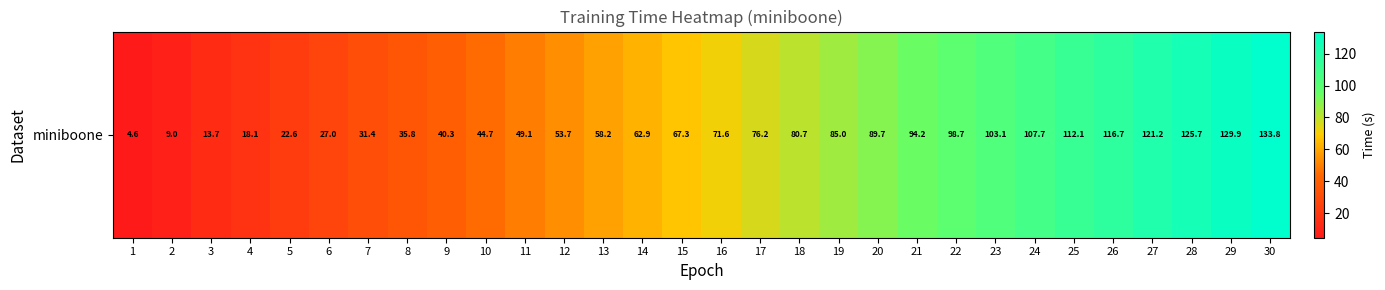

Count the number of data series in this chart.

1